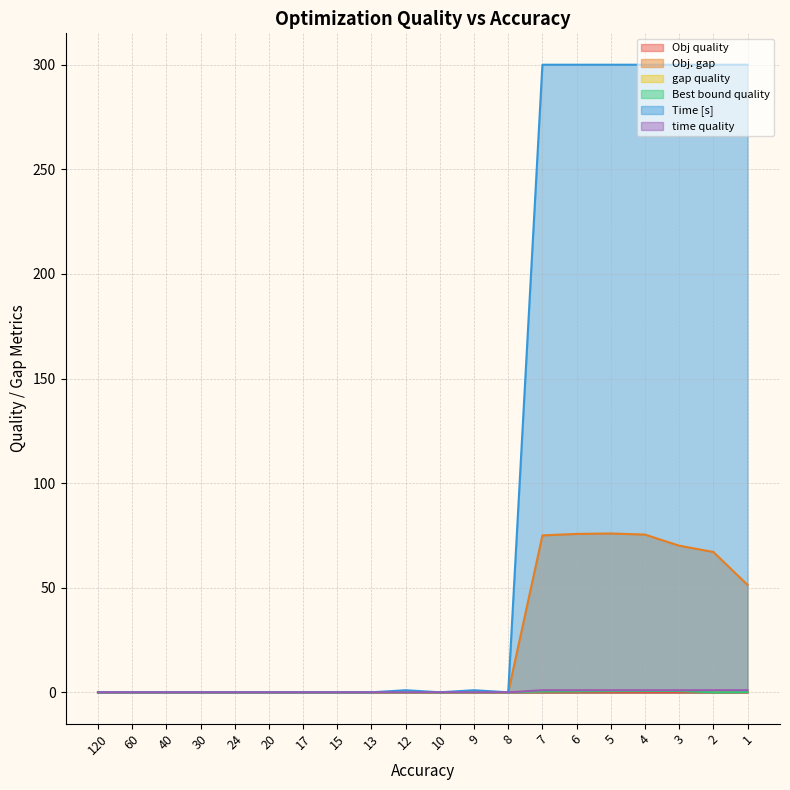

Does the chart have visible grid lines?

Yes